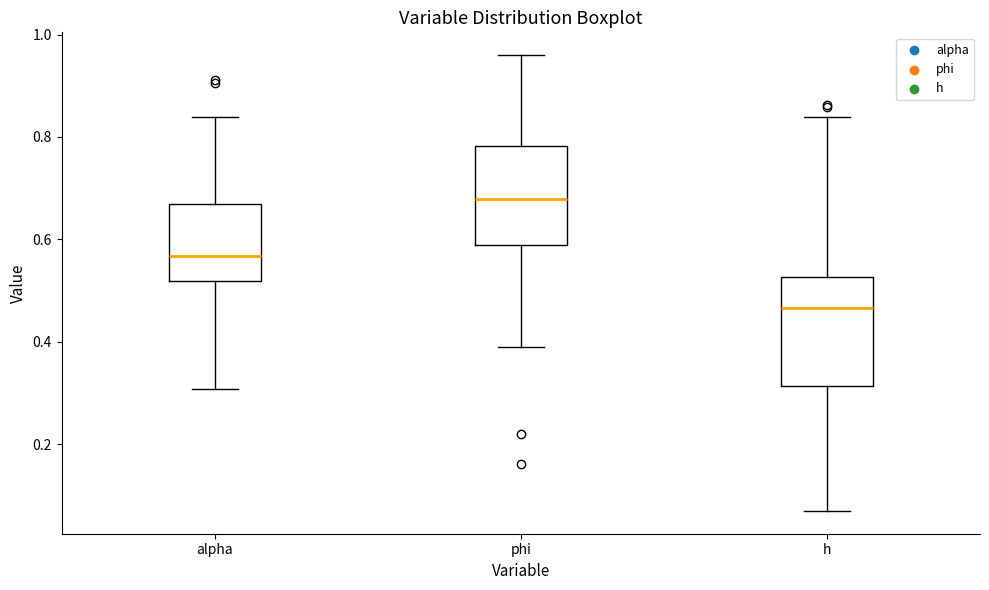

Reading left to right, read every box against the y-axis: the position of its median line, the range the box covers, and the ends of its whiskers. The values are not printed on the chart, so give them approximately, as read against the axis.

alpha: median 0.56, box 0.52 to 0.66, whiskers 0.30 to 0.84
phi: median 0.68, box 0.58 to 0.78, whiskers 0.40 to 0.96
h: median 0.46, box 0.32 to 0.52, whiskers 0.06 to 0.84